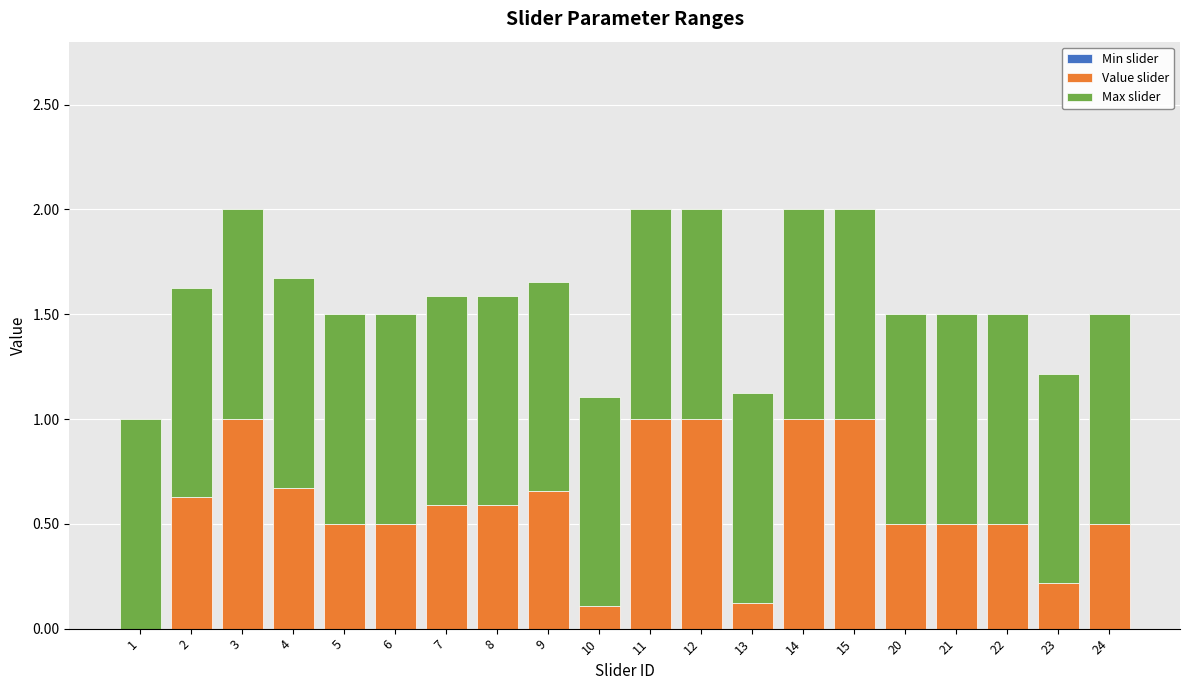

The Value slider series shows 0.5 at 3. True or false?

False